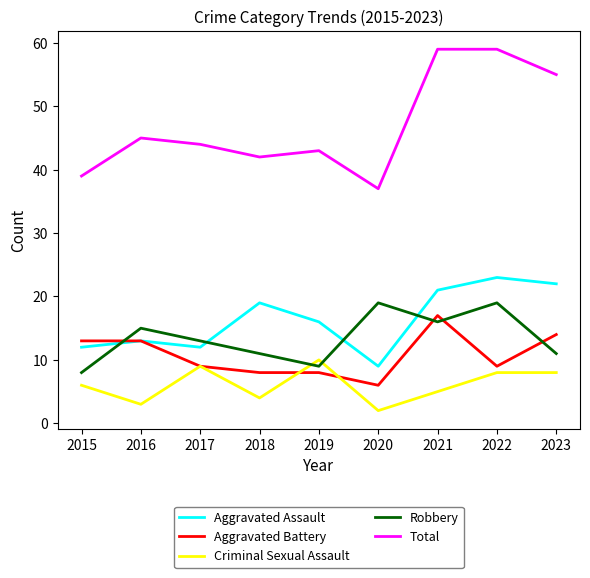

What is the maximum value shown in the chart?

59